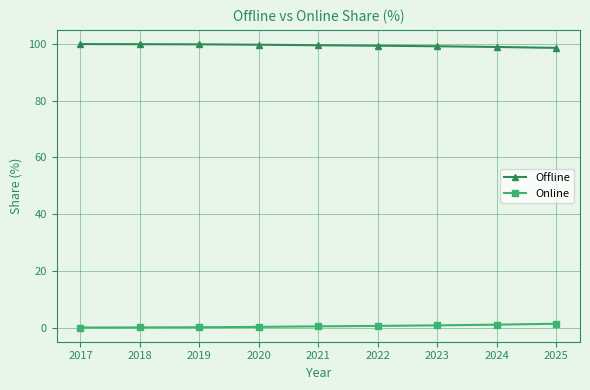

True or false: Online has a value of 0.9 at 2023.

True